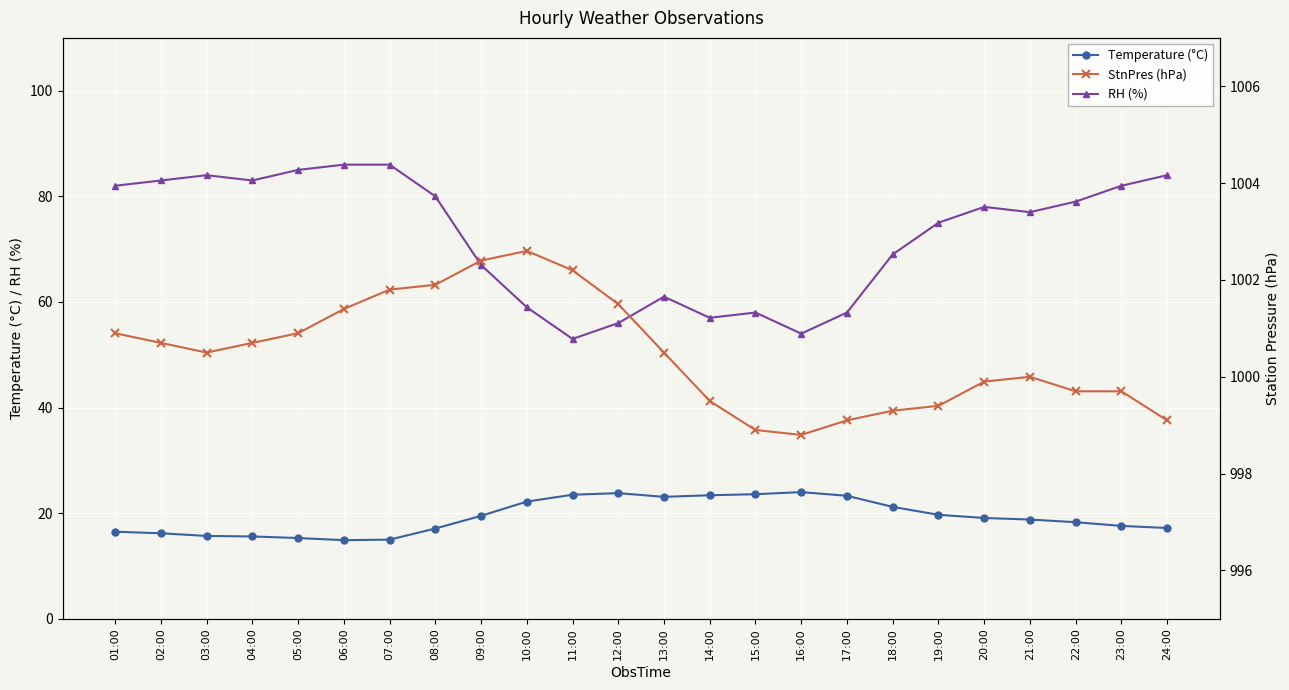

Reading right to left, list all the values displayed in this chart.

Temperature (°C): 17.2	17.6	18.3	18.8	19.1	19.7	21.2	23.3	24.0	23.6	23.4	23.1	23.8	23.5	22.2	19.5	17.1	15.0	14.9	15.3	15.6	15.7	16.2	16.5
RH (%): 84.0	82.0	79.0	77.0	78.0	75.0	69.0	58.0	54.0	58.0	57.0	61.0	56.0	53.0	59.0	67.0	80.0	86.0	86.0	85.0	83.0	84.0	83.0	82.0
StnPres (hPa): 999.1	999.7	999.7	1000.0	999.9	999.4	999.3	999.1	998.8	998.9	999.5	1000.5	1001.5	1002.2	1002.6	1002.4	1001.9	1001.8	1001.4	1000.9	1000.7	1000.5	1000.7	1000.9